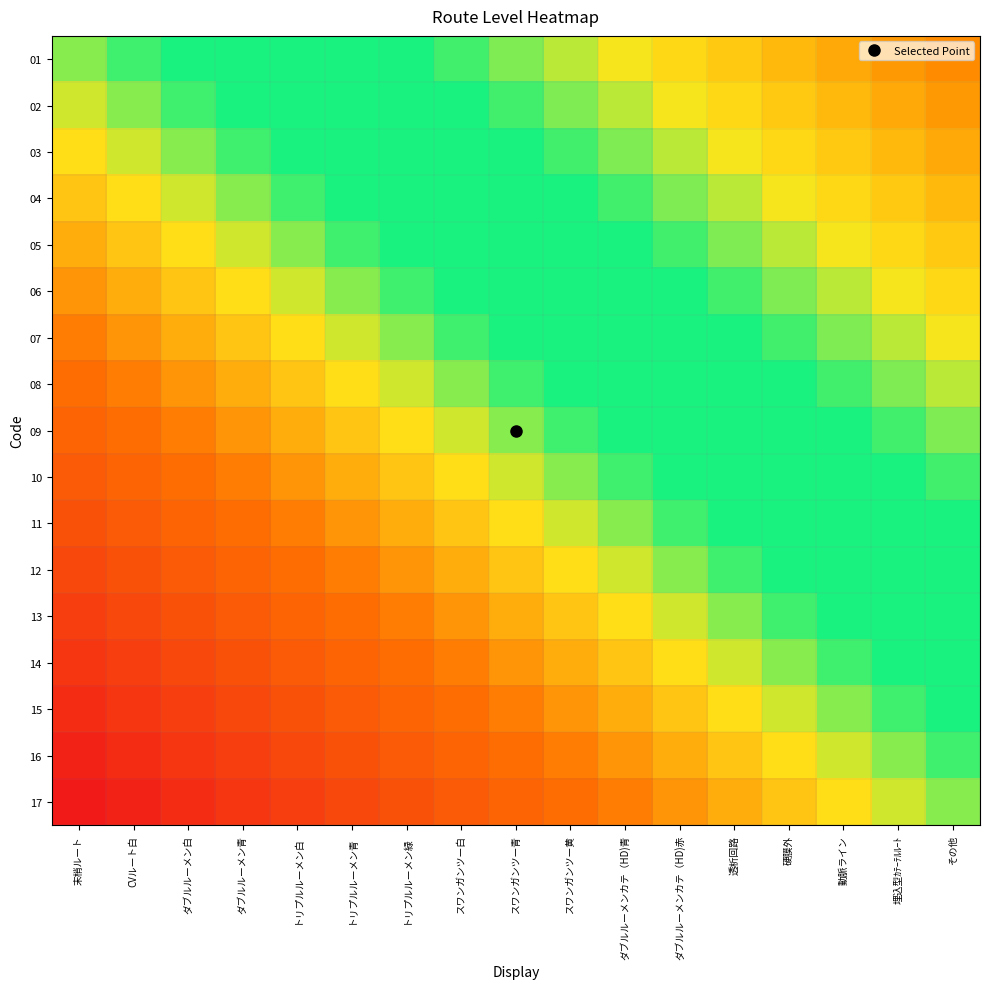

How many data points does each series have?

17